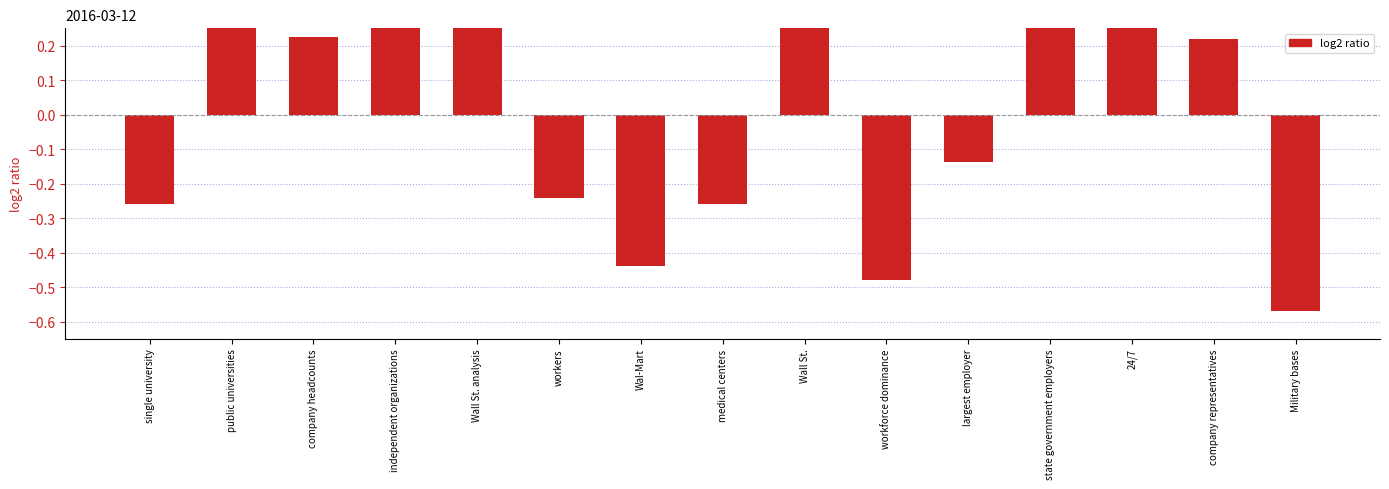

Reading left to right, transcribe all the data shown in this chart.

-0.3	0.3	0.2	0.3	0.4	-0.2	-0.4	-0.3	0.4	-0.5	-0.1	0.3	0.4	0.2	-0.6